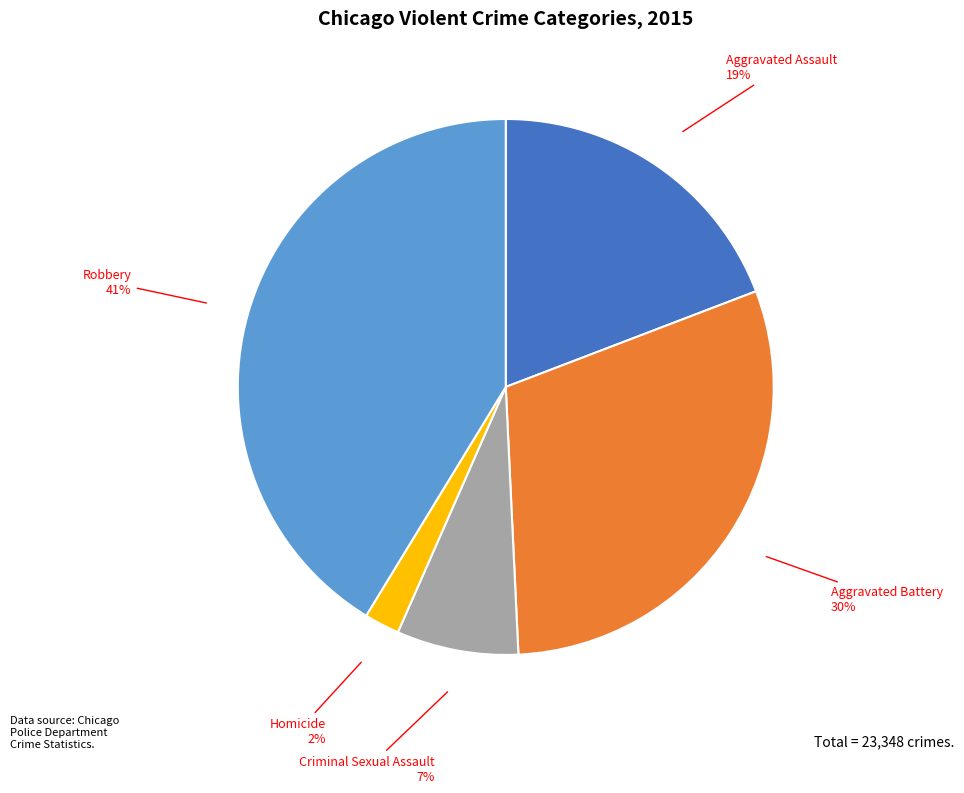

What percentage is the Homicide slice, to the nearest percent?

2%